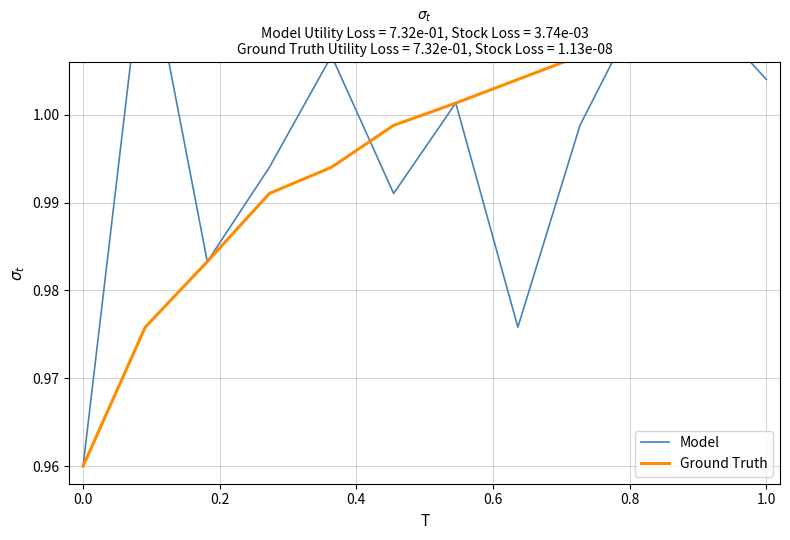

What is the difference between the maximum and minimum values in the Model series?

0.1